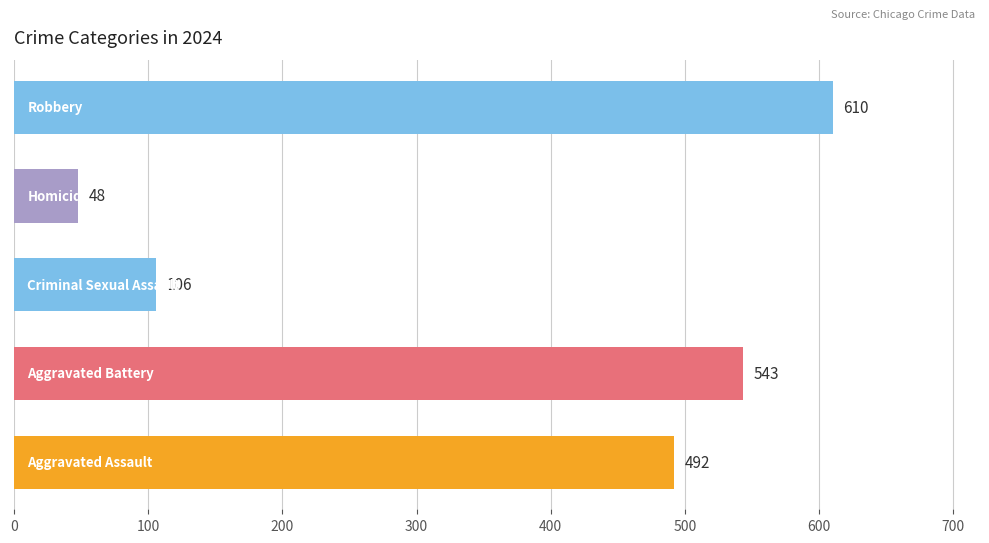

What is the smallest value displayed?

48